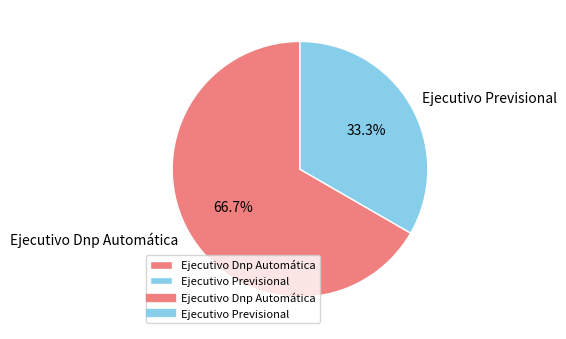

Is there a majority slice in this chart?

Yes